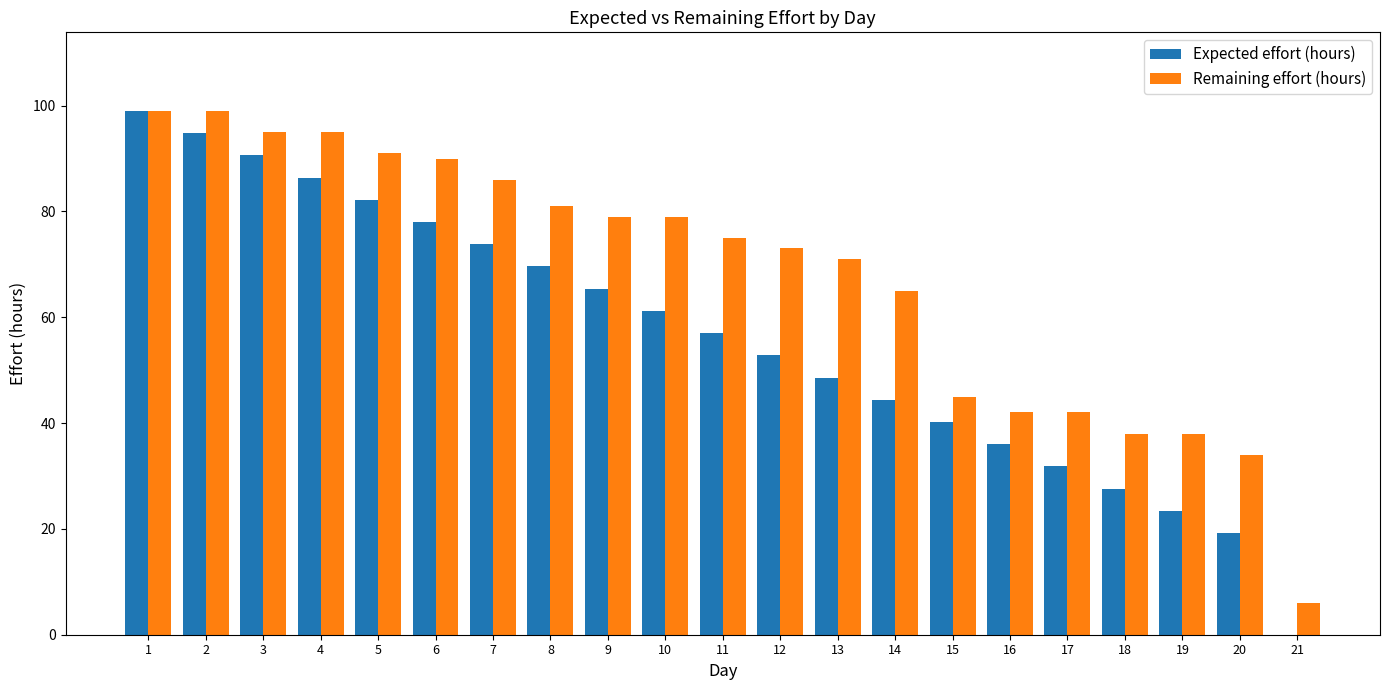

The value of Remaining effort (hours) at 5 is 163.5. True or false?

False